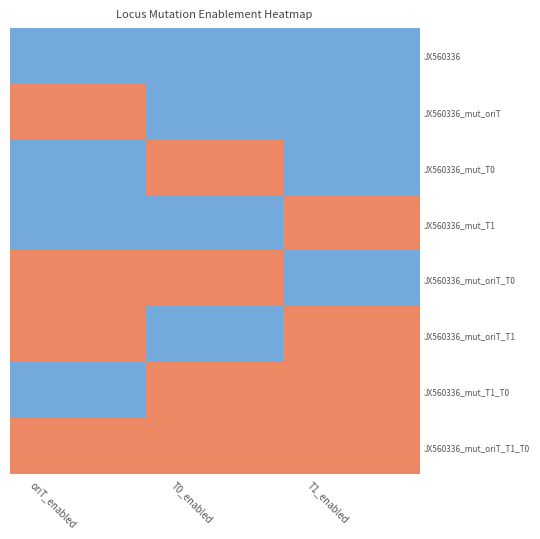

Between T0_enabled and T1_enabled, which is larger?

T0_enabled